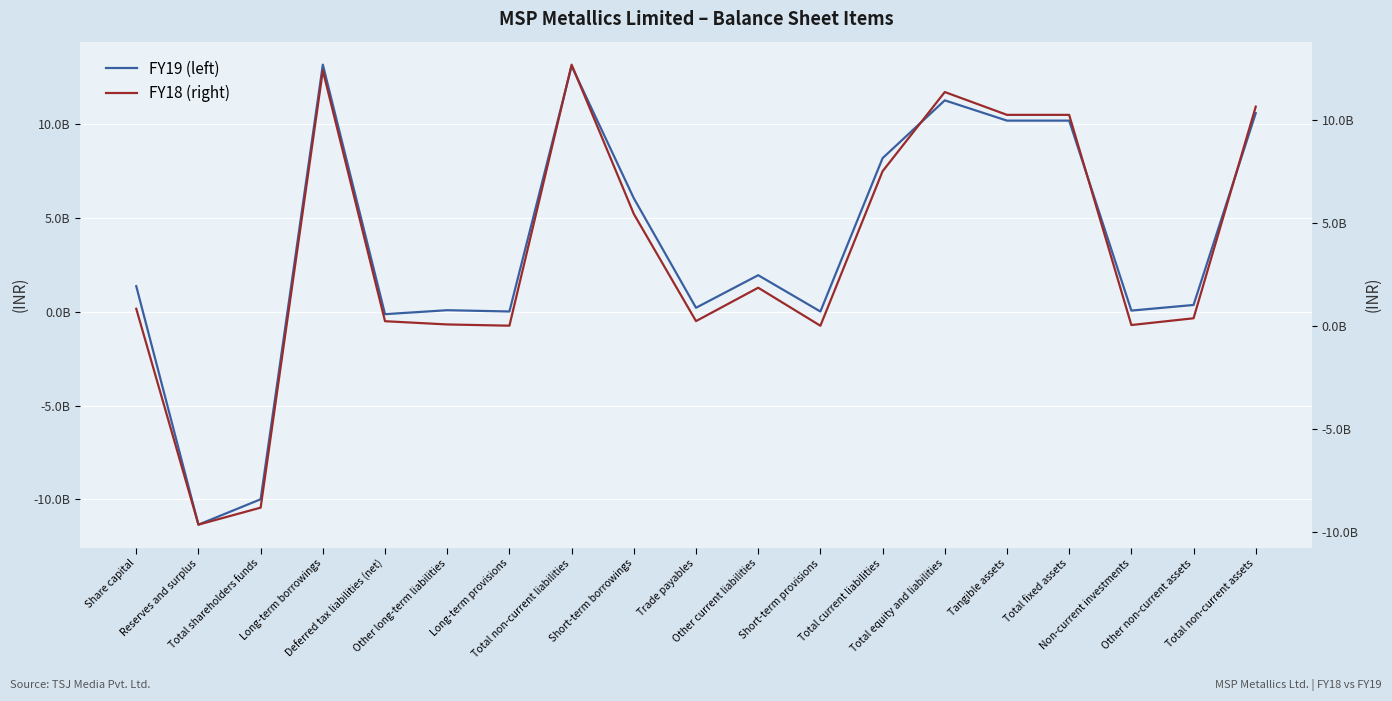

How many interior local peaks does the FY18 (right) series have?

4